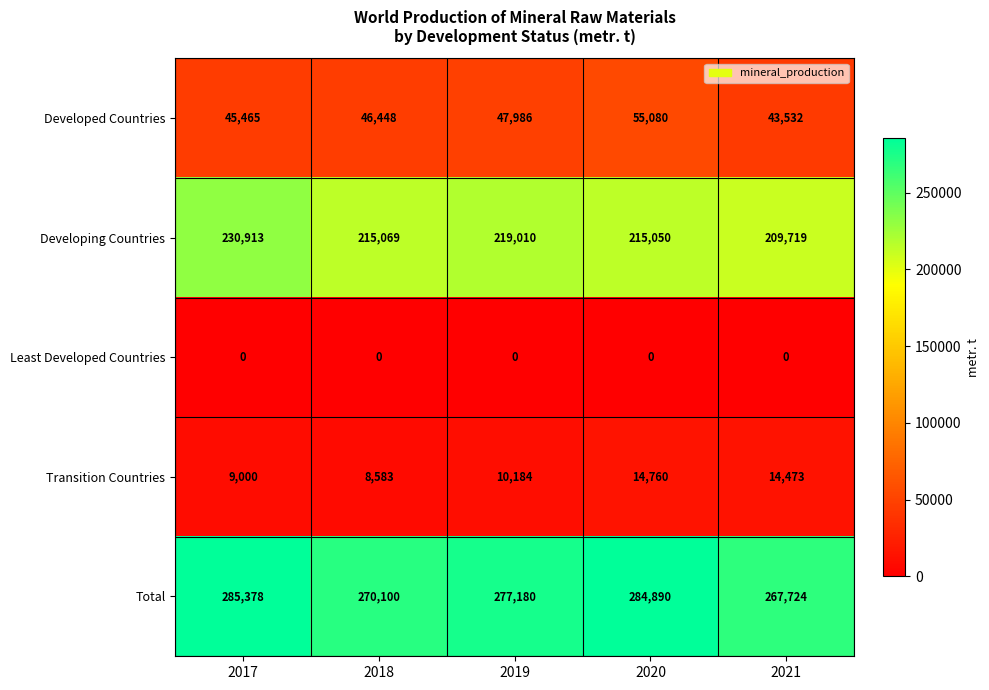

At which label does Total reach its peak?

2017